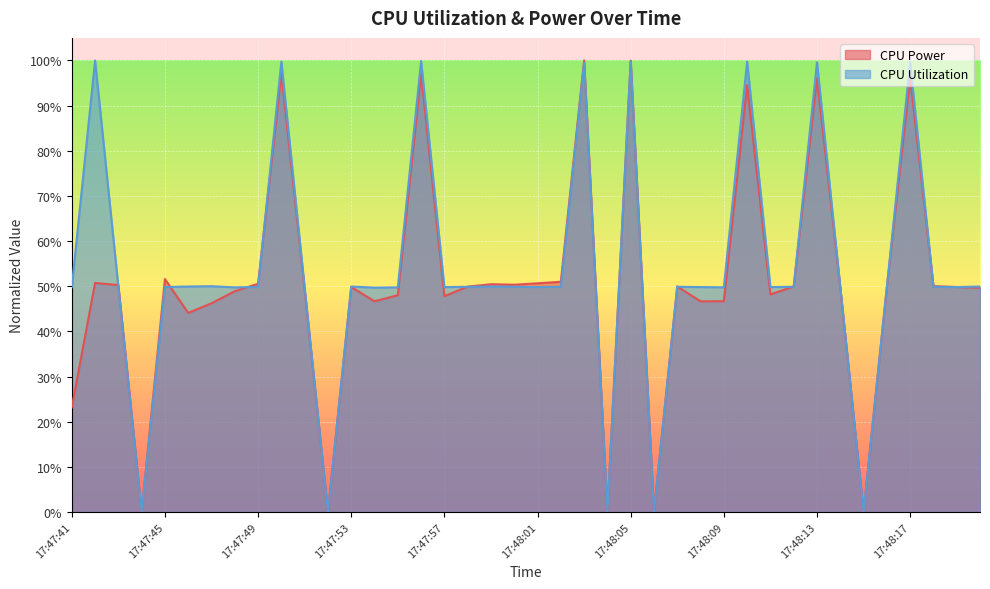

How many values in the CPU Utilization series exceed 0?

35